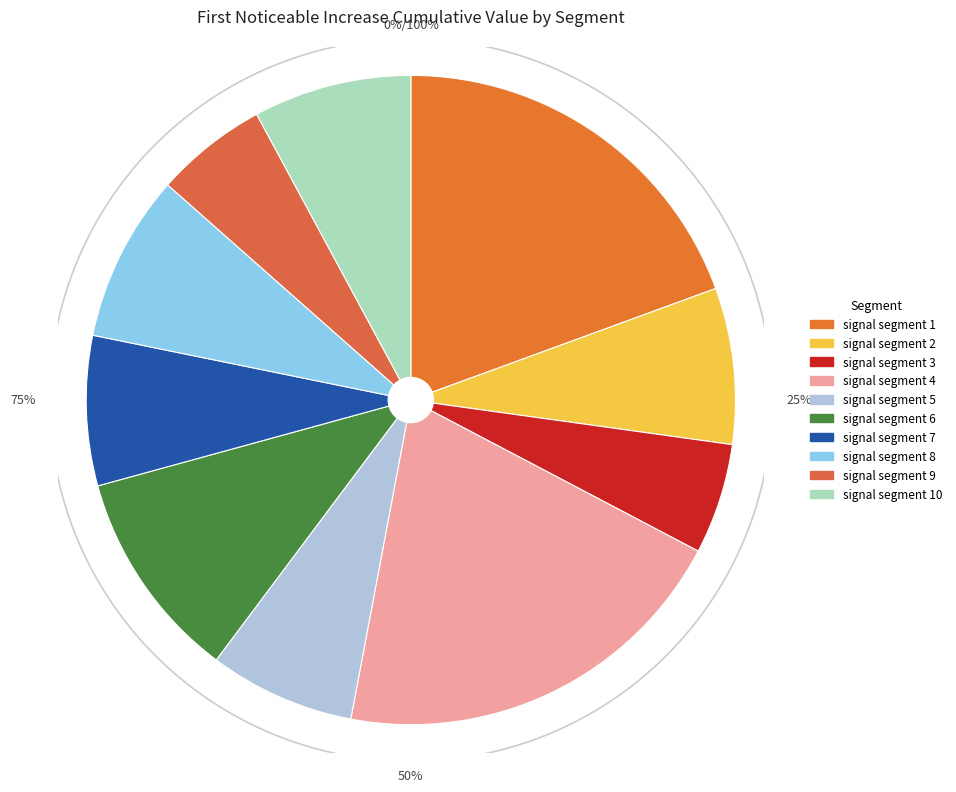

Is it true that signal segment 5 is 7% of the pie?

True